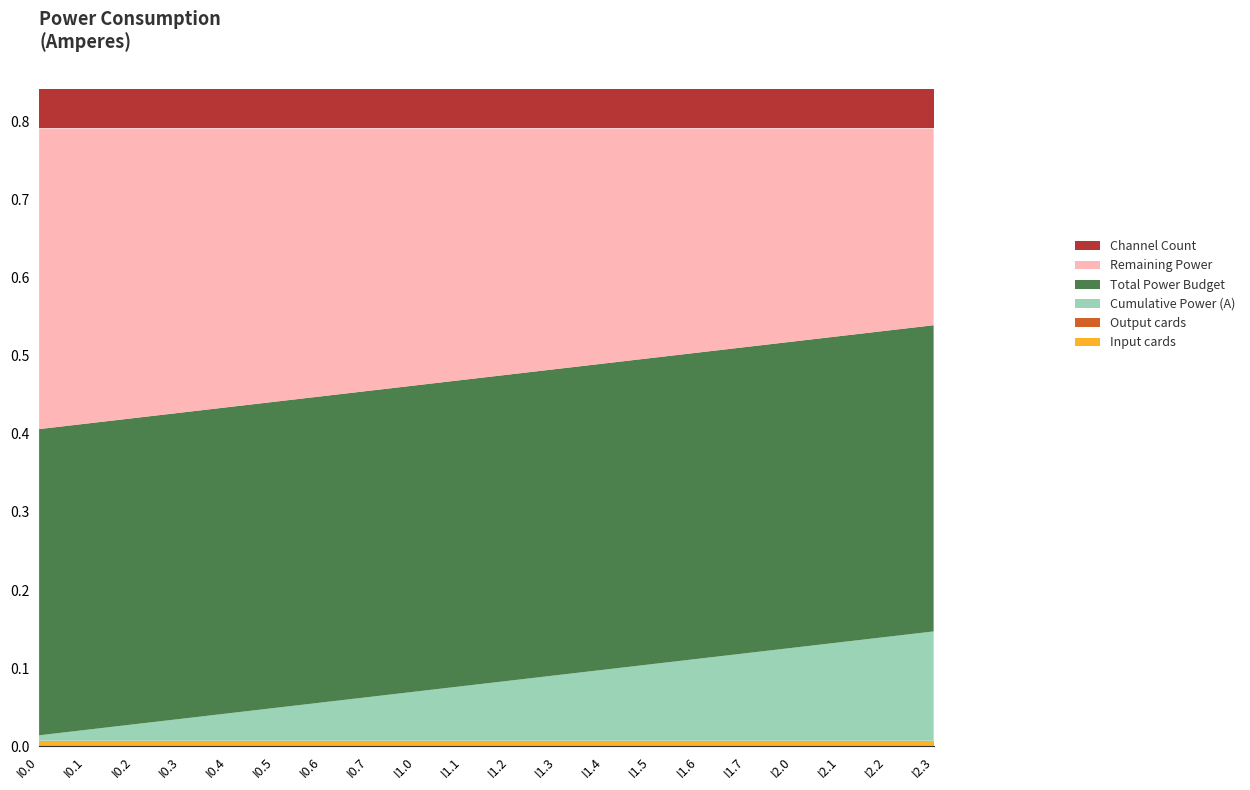

Reading left to right, what are all the values shown in this chart?

Input cards: 0.0	0.0	0.0	0.0	0.0	0.0	0.0	0.0	0.0	0.0	0.0	0.0	0.0	0.0	0.0	0.0	0.0	0.0	0.0	0.0
Output cards: 0.0	0.0	0.0	0.0	0.0	0.0	0.0	0.0	0.0	0.0	0.0	0.0	0.0	0.0	0.0	0.0	0.0	0.0	0.0	0.0
Cumulative Power (A): 0.0	0.0	0.0	0.0	0.0	0.0	0.0	0.1	0.1	0.1	0.1	0.1	0.1	0.1	0.1	0.1	0.1	0.1	0.1	0.1
Total Power Budget: 0.4	0.4	0.4	0.4	0.4	0.4	0.4	0.4	0.4	0.4	0.4	0.4	0.4	0.4	0.4	0.4	0.4	0.4	0.4	0.4
Remaining Power: 0.4	0.4	0.4	0.4	0.4	0.3	0.3	0.3	0.3	0.3	0.3	0.3	0.3	0.3	0.3	0.3	0.3	0.3	0.3	0.3
Channel Count: 0.1	0.1	0.1	0.1	0.1	0.1	0.1	0.1	0.1	0.1	0.1	0.1	0.1	0.1	0.1	0.1	0.1	0.1	0.1	0.1